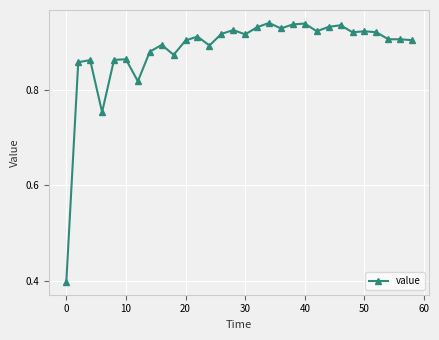

How many lines are shown in the chart?

1